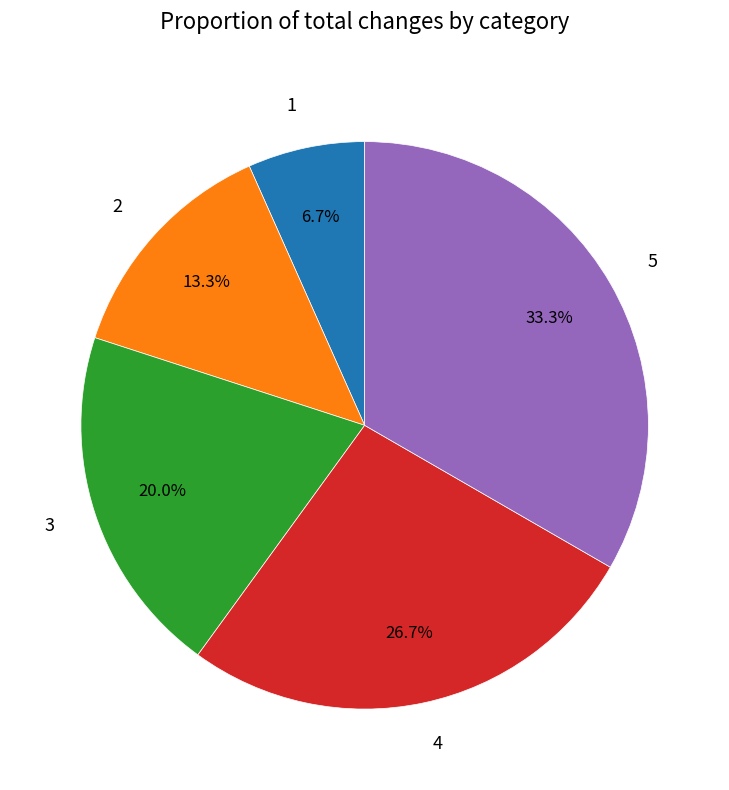

How many slices are in this pie chart?

5